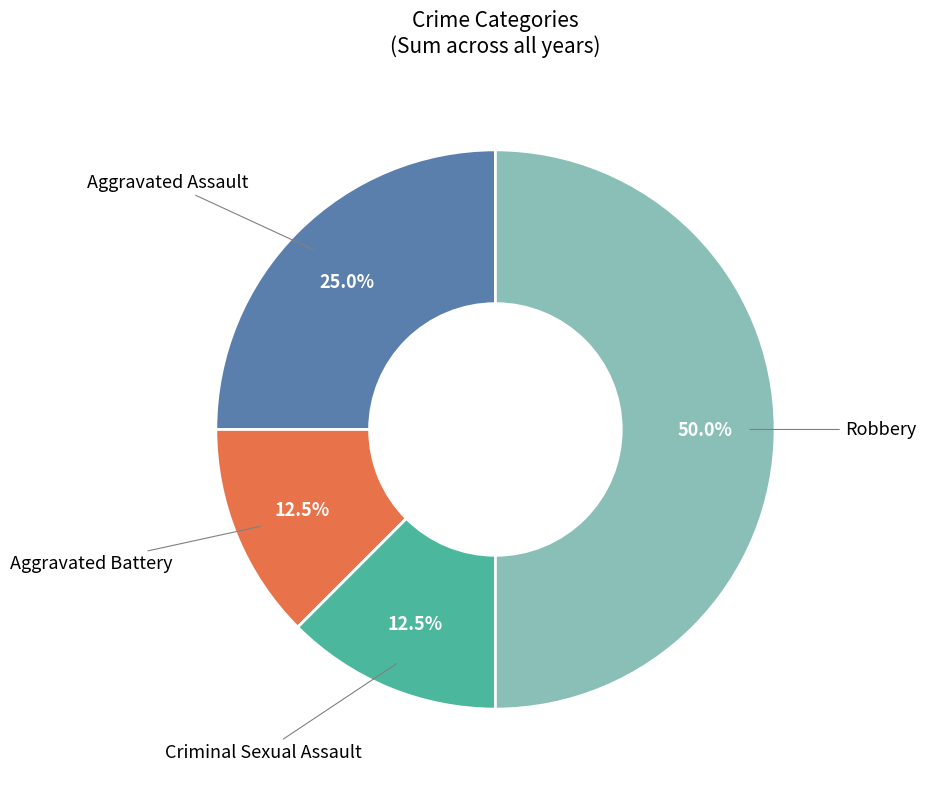

Is Aggravated Assault the majority of the pie?

No